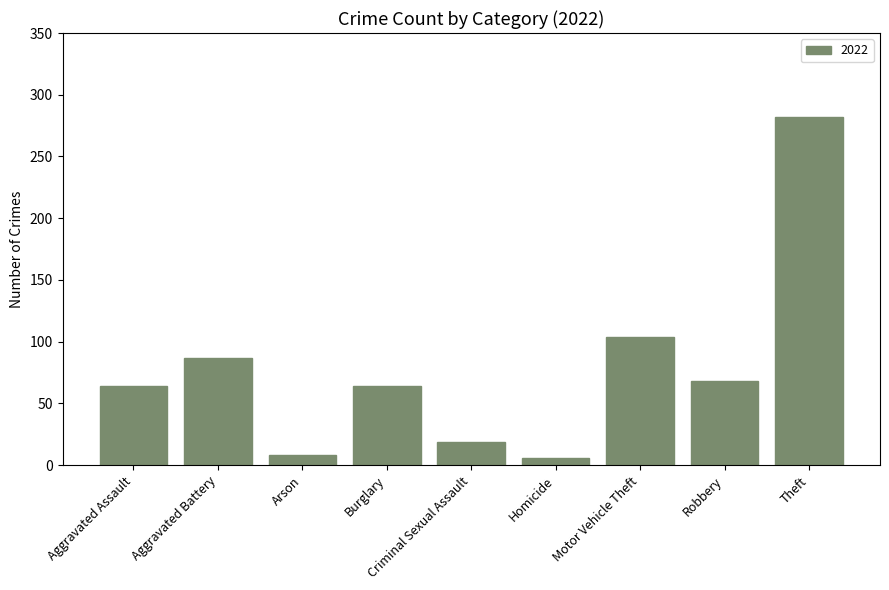

The chart shows a value of 87 at Aggravated Battery. True or false?

True